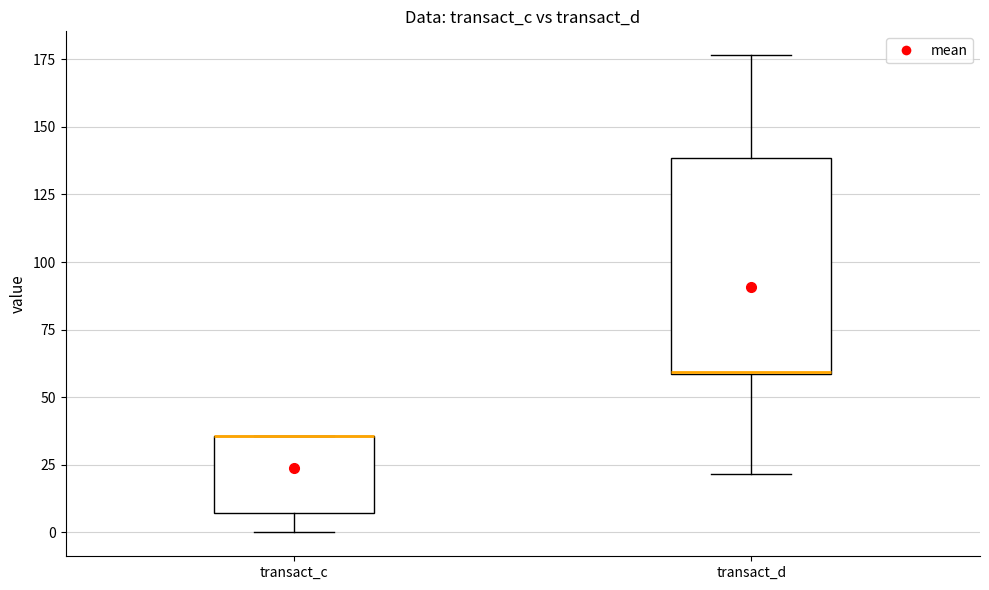

Reading left to right, transcribe this box plot: for each box, give where its median line is, the range the box spans, and where its two whiskers end, as read against the y-axis. The values are not printed on the chart, so give them approximately, as read against the axis.

transact_c: median 35 (drawn on the box's upper edge), box 5 to 35, whiskers 0 to 35
transact_d: median 60 (drawn on the box's lower edge), box 60 to 140, whiskers 20 to 175